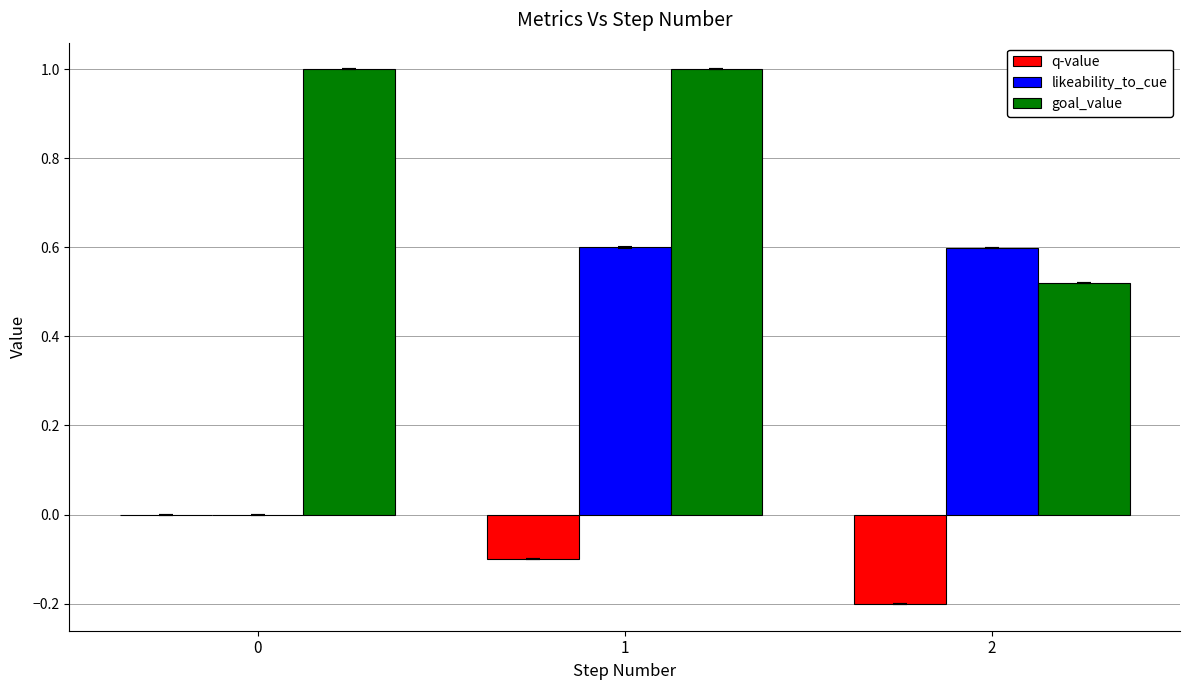

At which category is the sum across all series the highest?

1